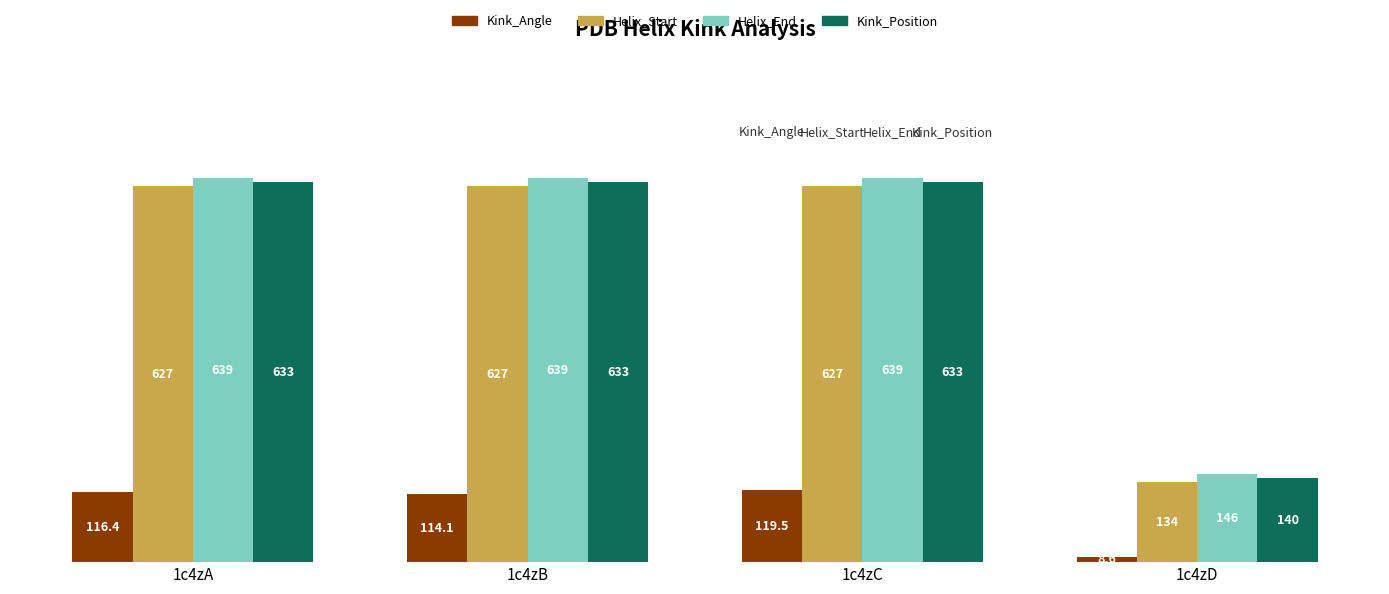

What is the highest value of the Helix_Start series?

627.0